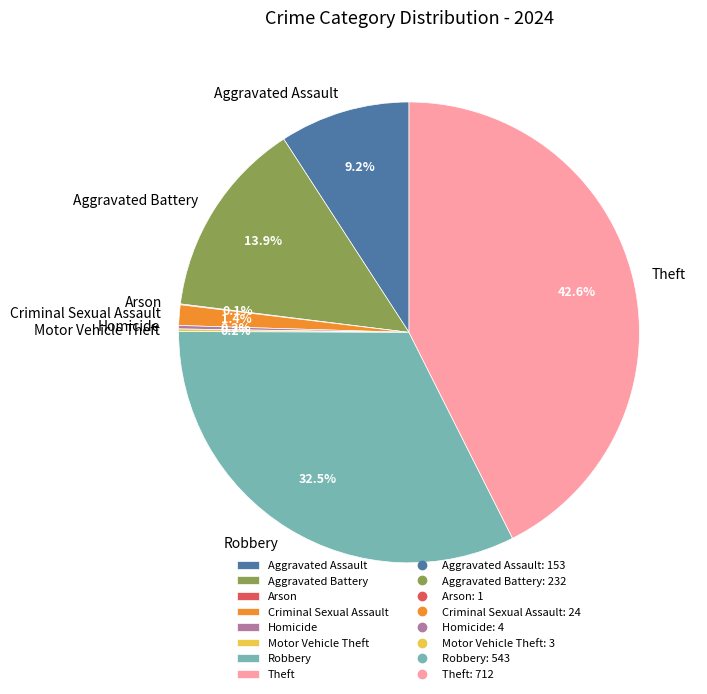

What portion of the pie excludes Aggravated Assault?

90.8%